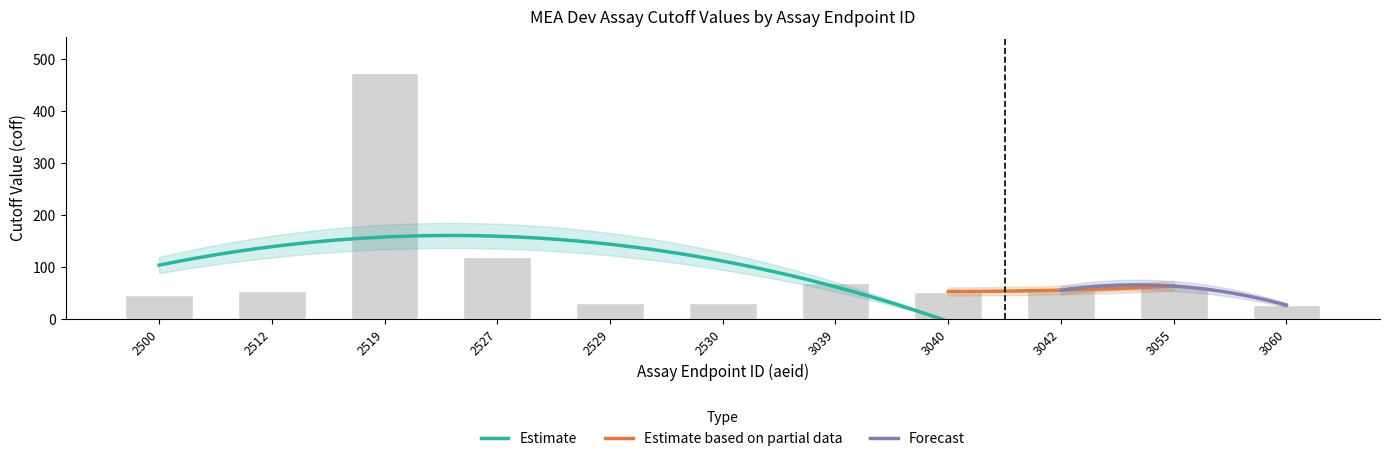

Does the chart contain any negative values?

No